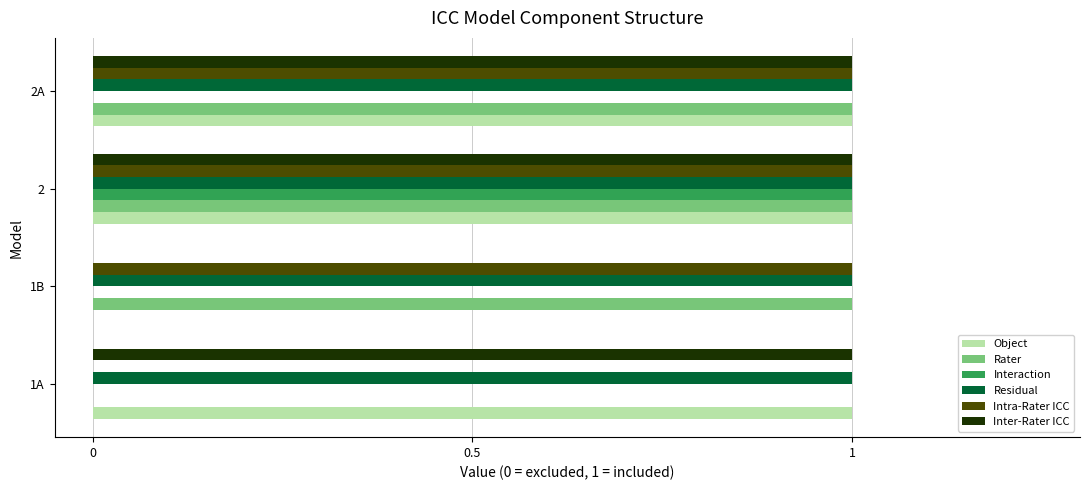

The value of Intra-Rater ICC at 1A is 1. True or false?

False